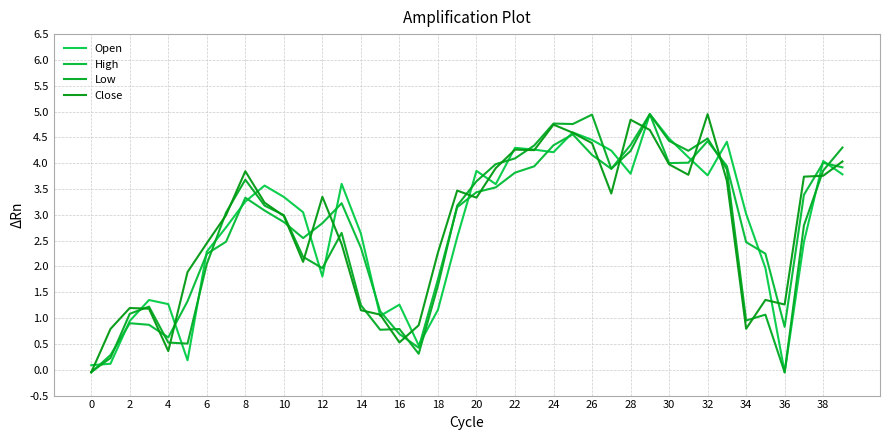

How many lines are shown in the chart?

4